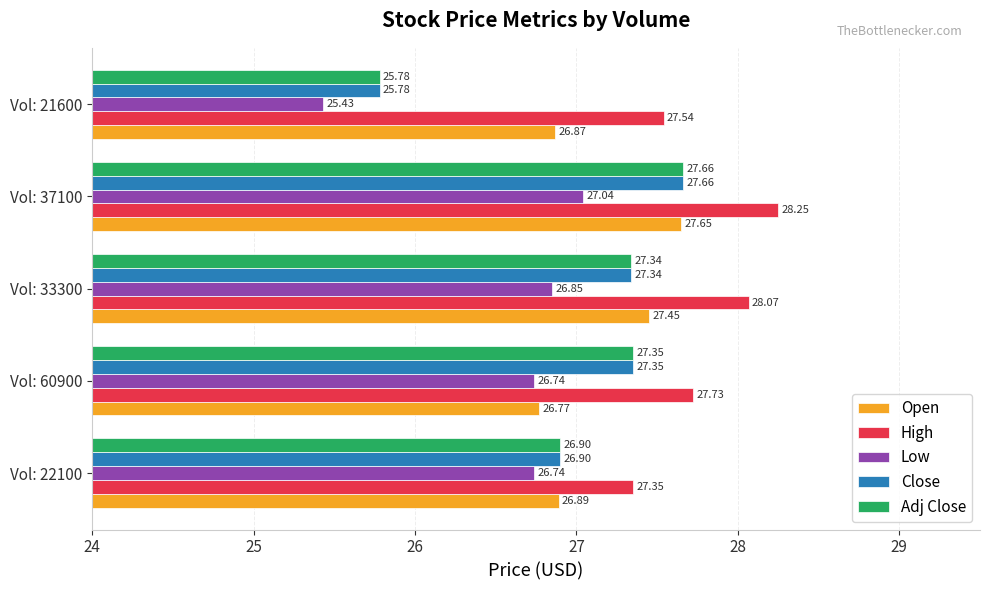

List the labels in order of Adj Close value, largest first.

Vol: 37100, Vol: 60900, Vol: 33300, Vol: 22100, Vol: 21600